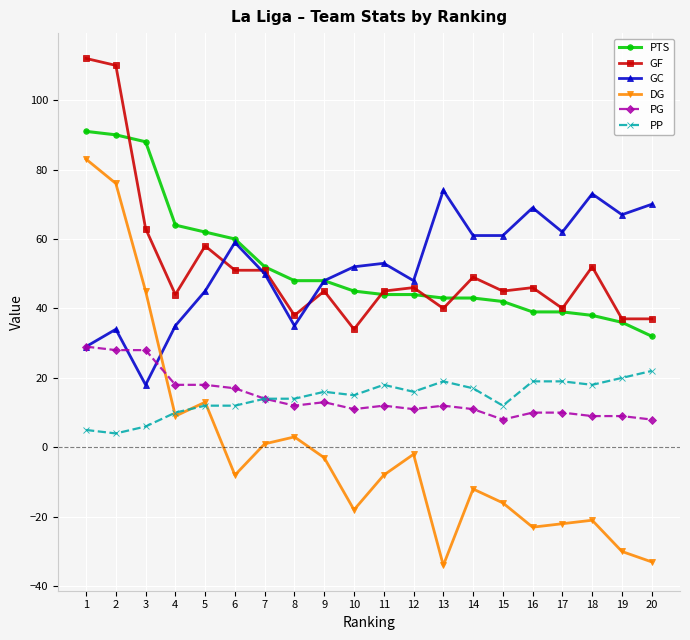

What is the sum of the PP values at 18 and 16?

37